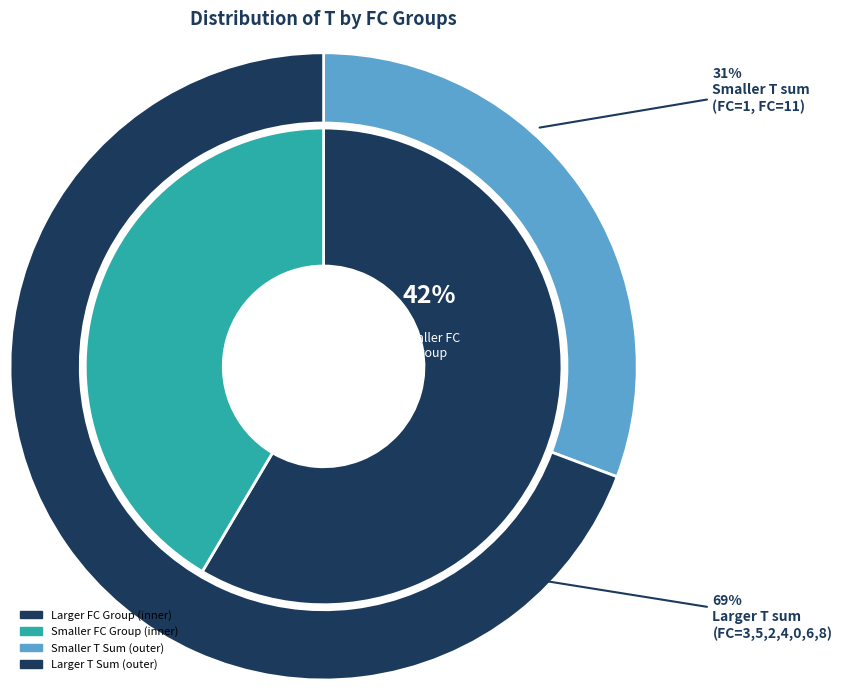

Do 4 and 11 together represent more than half of the pie?

No